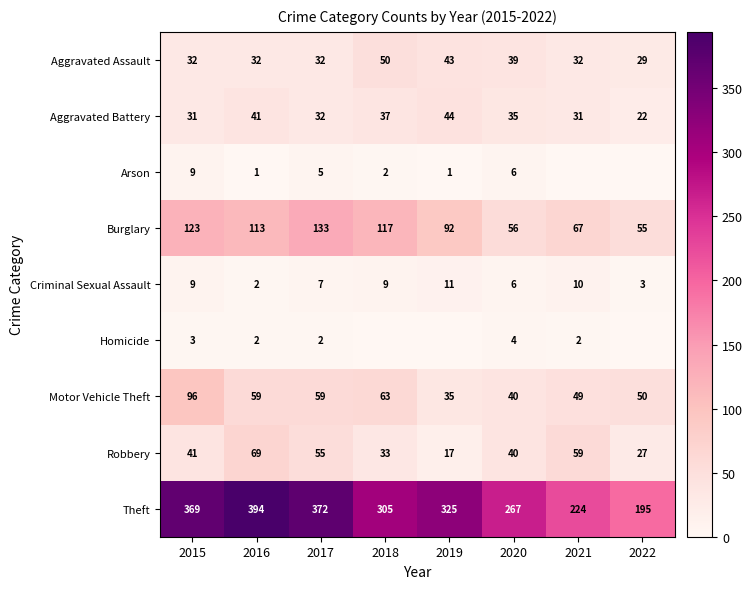

At how many categories does at least one series exceed 10?

8